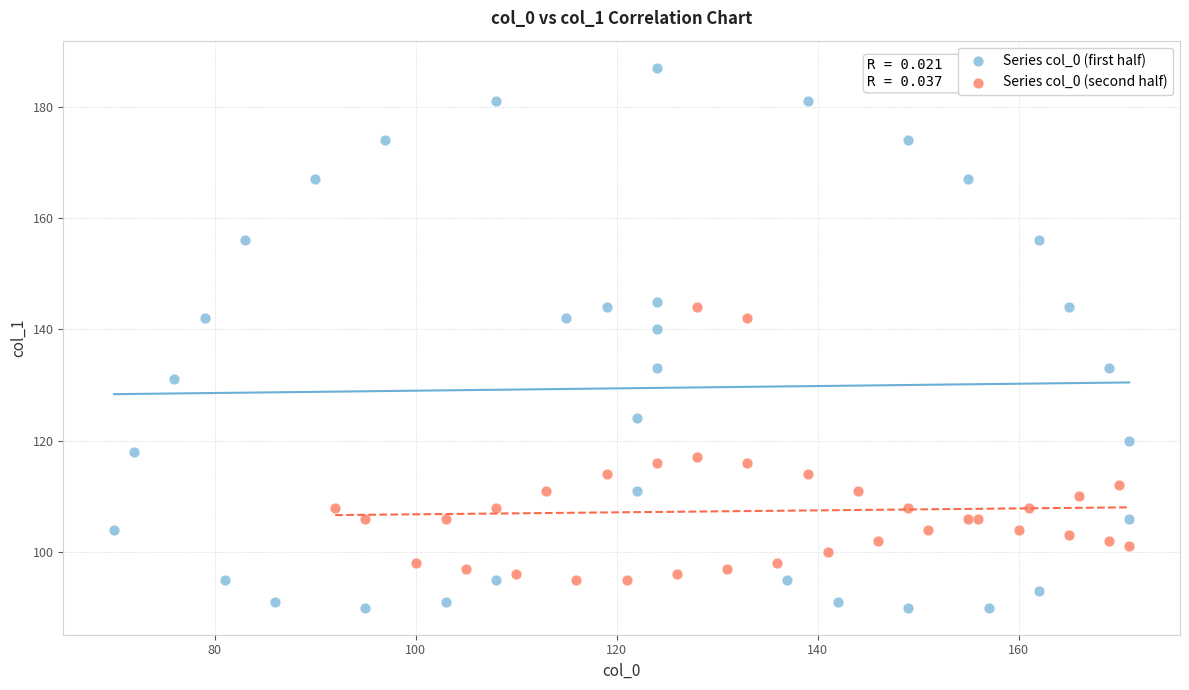

Which series has the widest spread of Y values?

Series col_0 (first half)